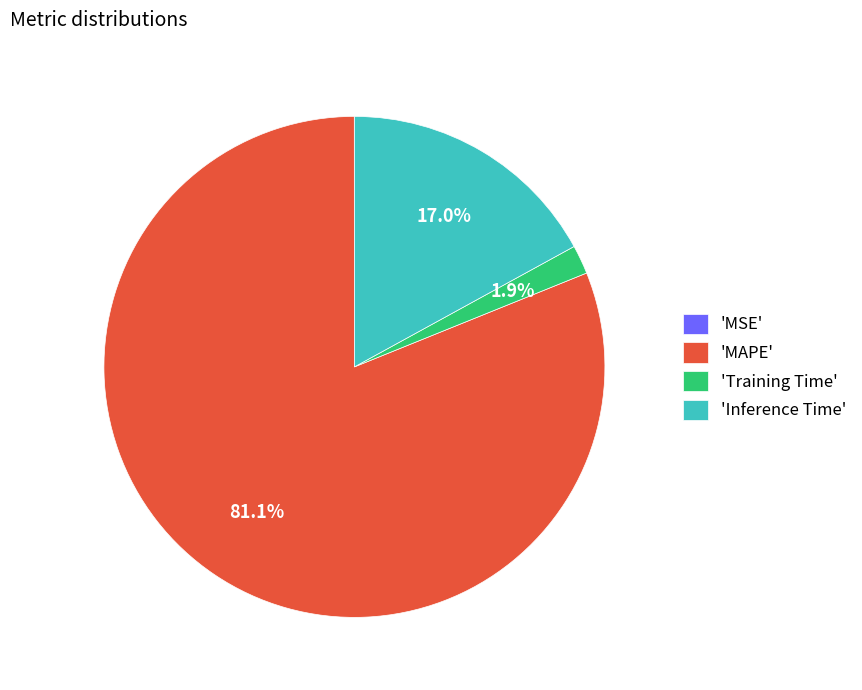

Does any single category account for the majority?

Yes